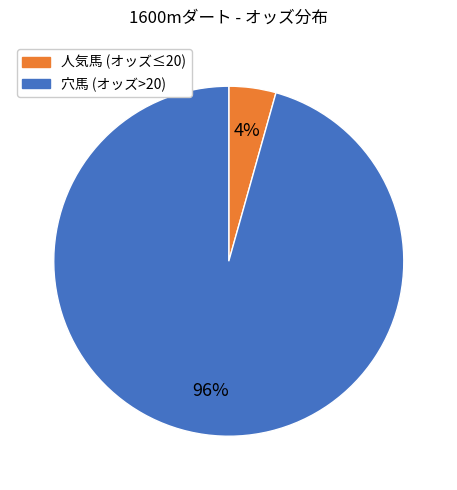

Which slice is the smallest?

人気馬 (オッズ≤20)